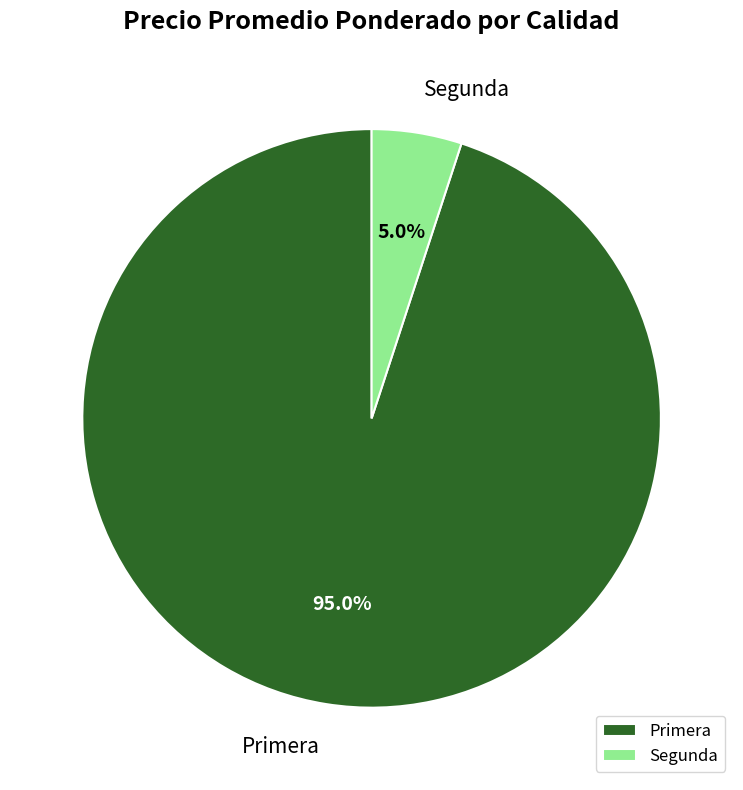

Do Segunda and Primera together represent more than half of the pie?

Yes